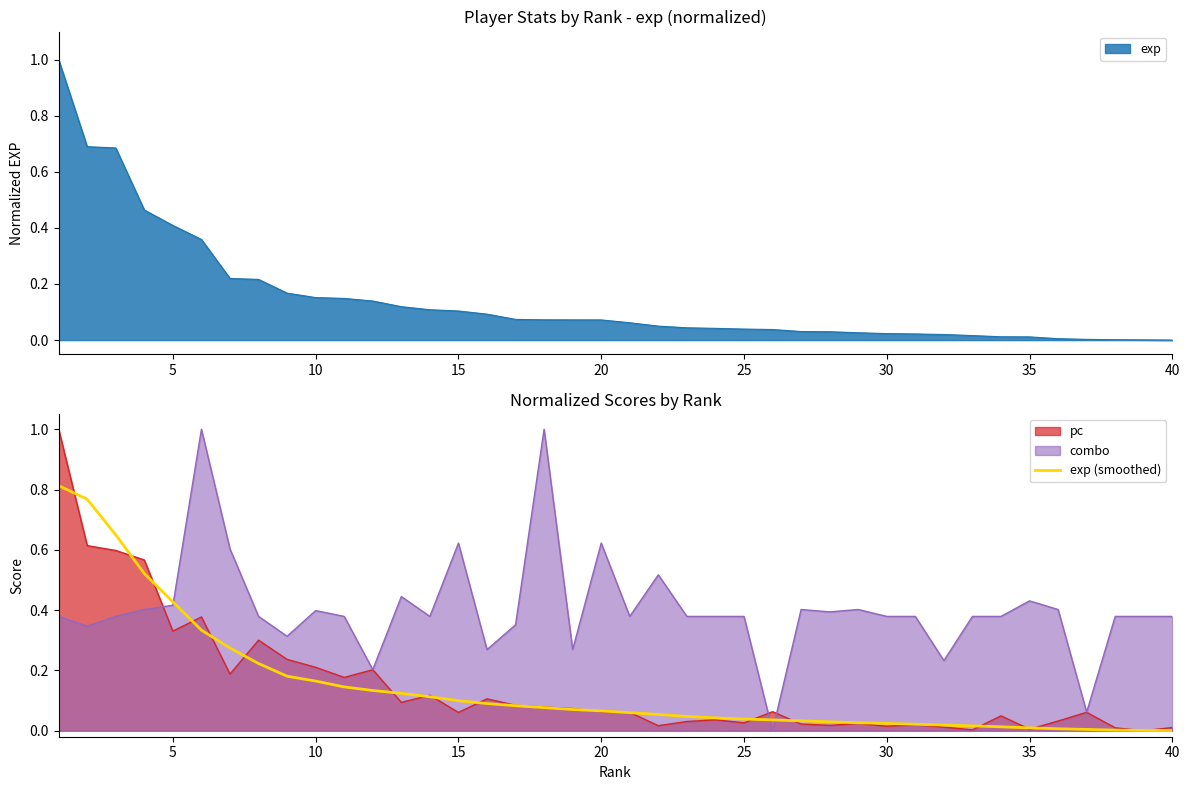

True or false: there are more than 1 points higher than both neighbors.

False